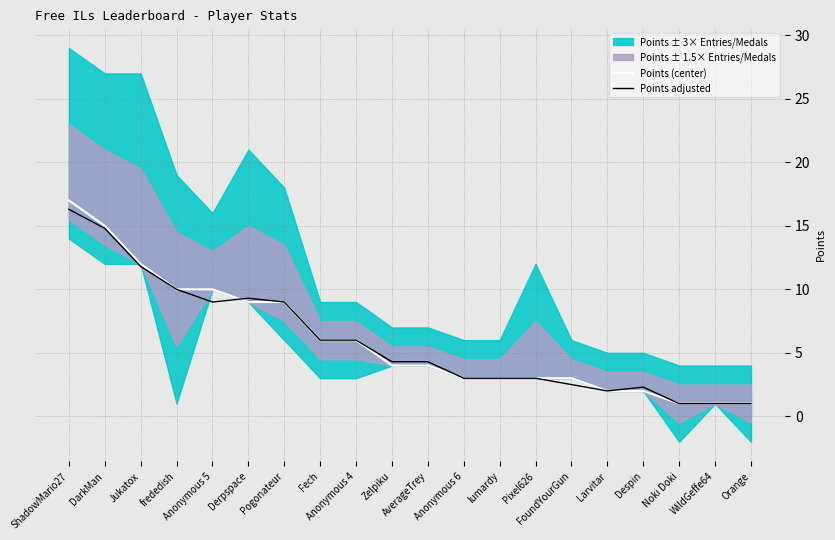

What is the sum of the Points (center) values at ShadowMario27 and lumardy?

20.0